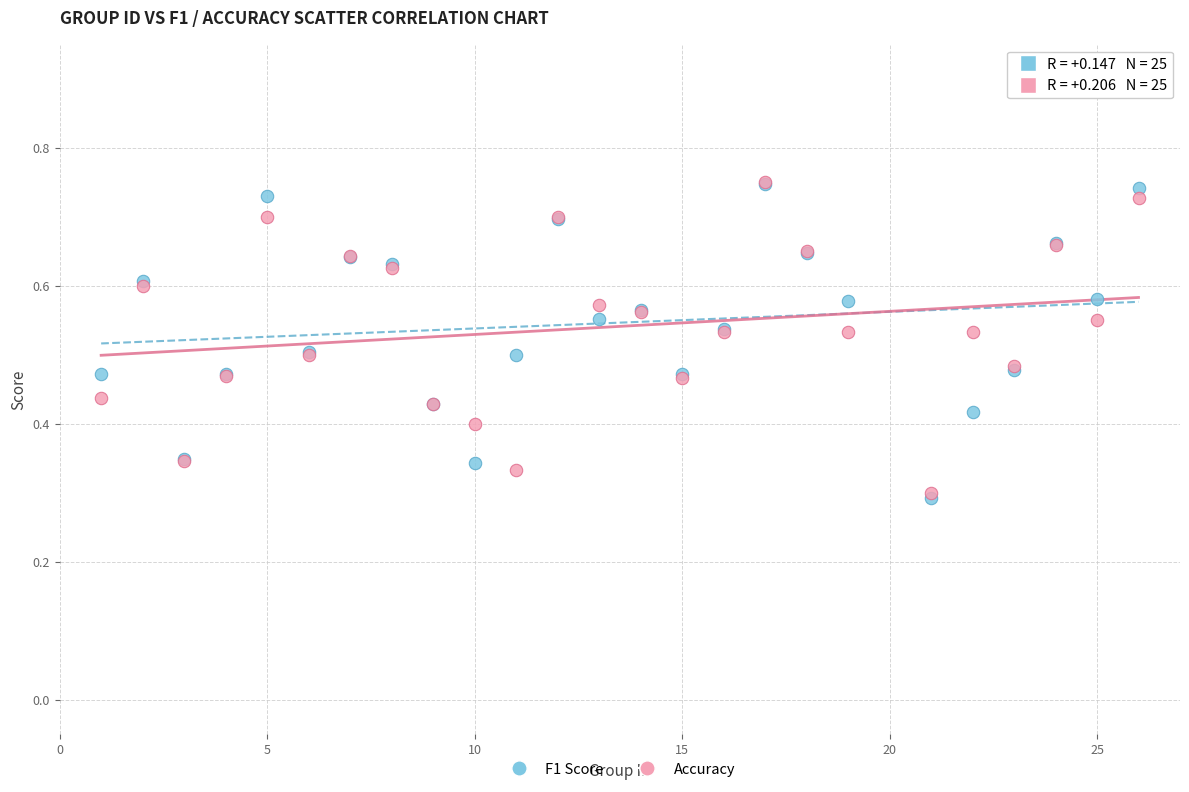

What are all the series names shown in the legend?

F1 Score, Accuracy